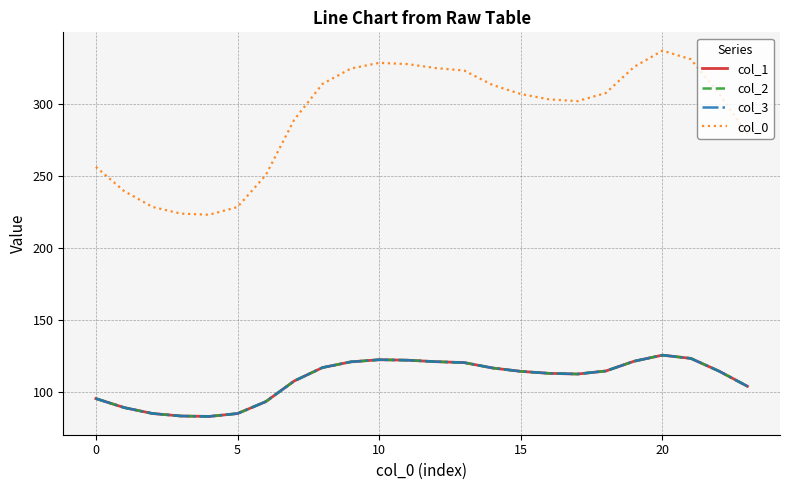

Does the chart have visible grid lines?

Yes